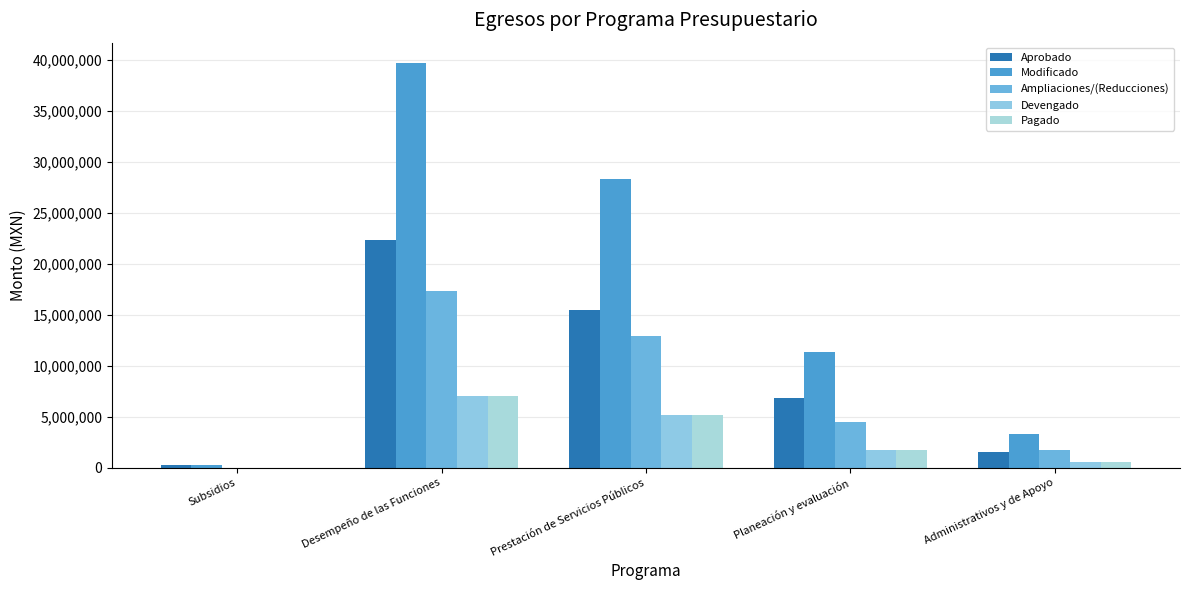

How many groups of bars are there?

5